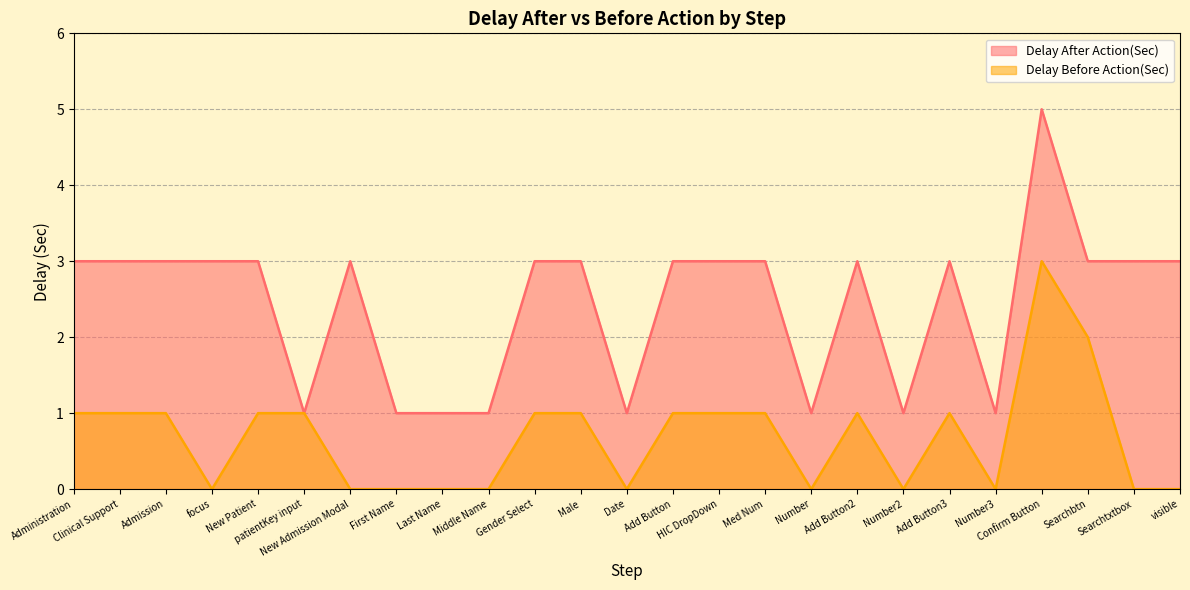

Reading left to right, extract all data points from this chart.

Delay After Action(Sec): Administration=3	Clinical Support=3	Admission=3	focus=3	New Patient=3	patientKey input=1	New Admission Modal=3	First Name=1	Last Name=1	Middle Name=1	Gender Select=3	Male=3	Date=1	Add Button=3	HIC DropDown=3	Med Num=3	Number=1	Add Button2=3	Number2=1	Add Button3=3	Number3=1	Confirm Button=5	Searchbtn=3	Searchtxtbox=3	visible=3
Delay Before Action(Sec): Administration=1	Clinical Support=1	Admission=1	focus=0	New Patient=1	patientKey input=1	New Admission Modal=0	First Name=0	Last Name=0	Middle Name=0	Gender Select=1	Male=1	Date=0	Add Button=1	HIC DropDown=1	Med Num=1	Number=0	Add Button2=1	Number2=0	Add Button3=1	Number3=0	Confirm Button=3	Searchbtn=2	Searchtxtbox=0	visible=0